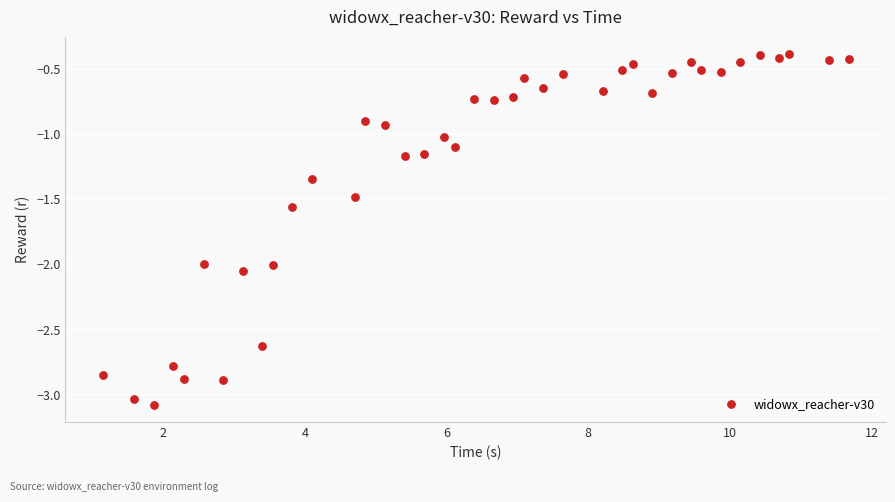

What is the range of Y values (max minus min)?

2.7